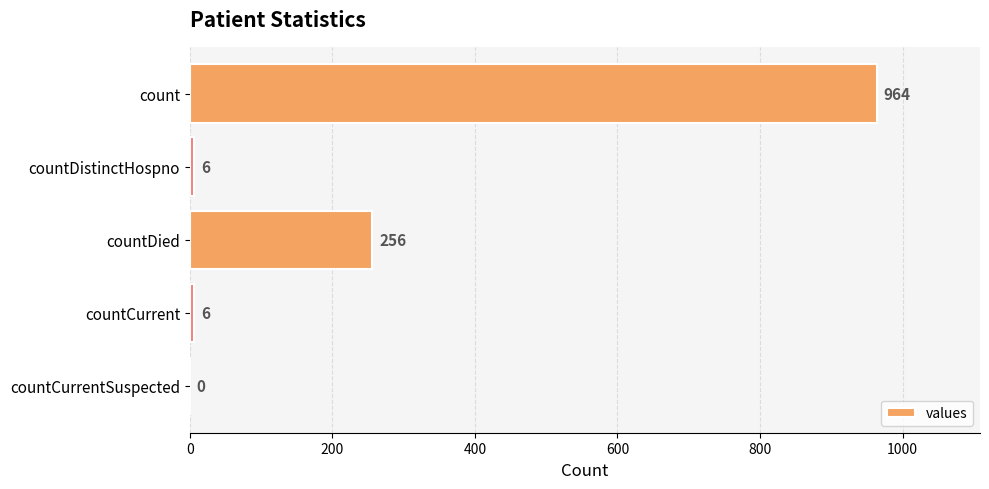

The value at count is 540. True or false?

False